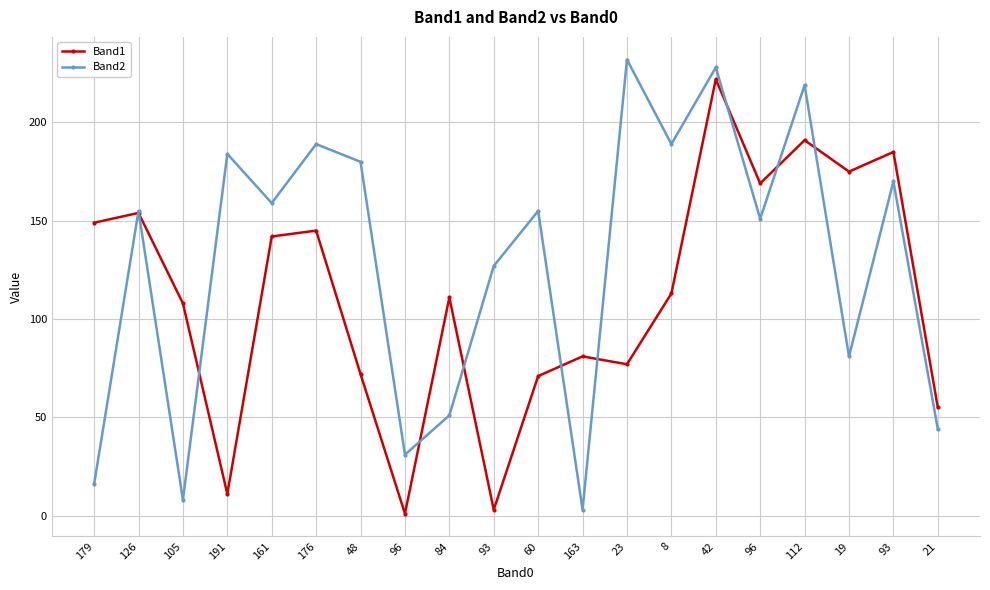

How many lines are shown in the chart?

2